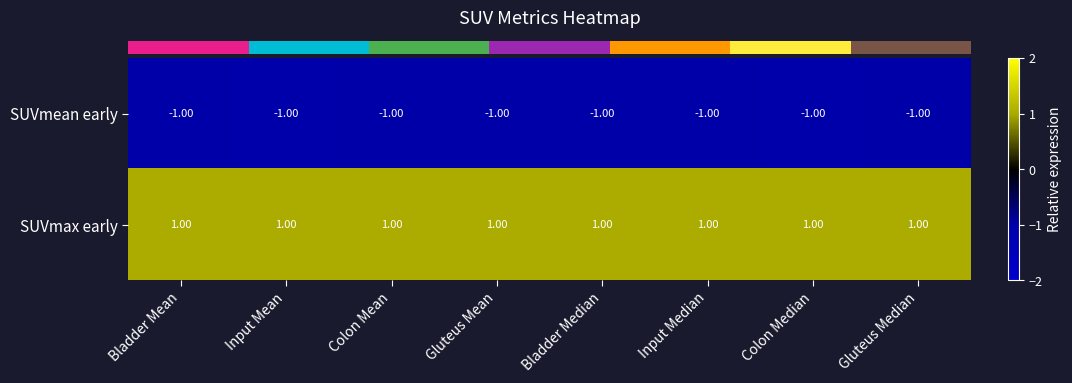

List the series in order of their overall mean, highest first.

SUVmax early, SUVmean early